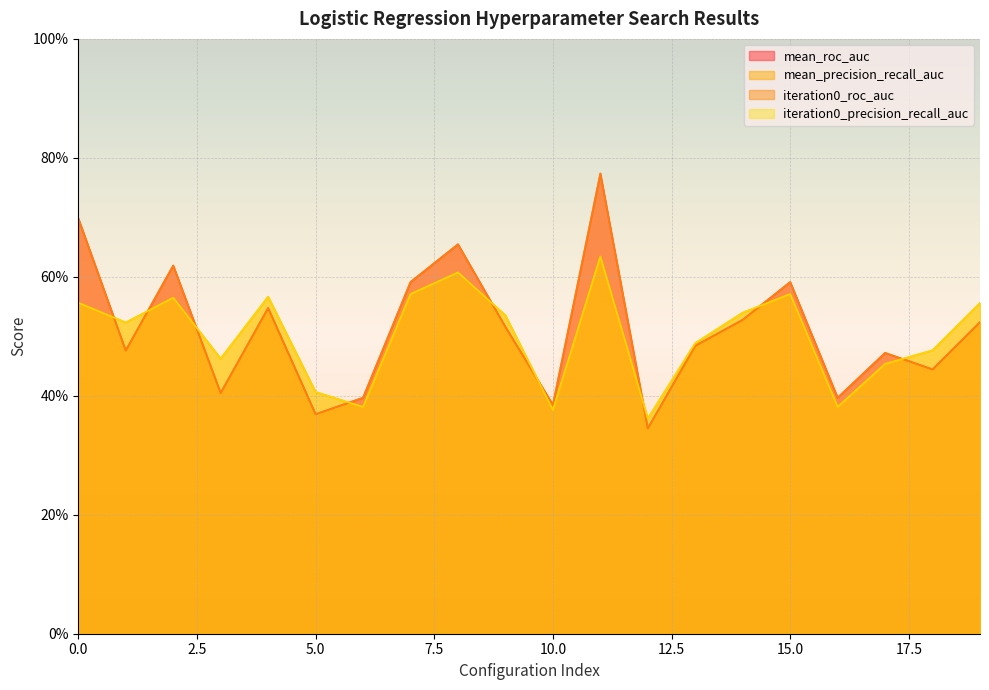

How many interior local valleys does the iteration0_roc_auc series have?

7